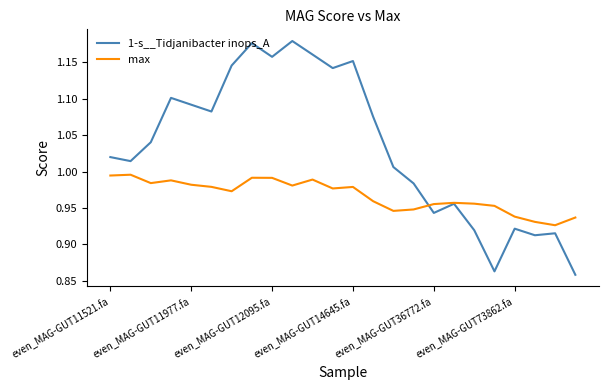

Which series has the widest spread of values?

1-s__Tidjanibacter inops_A